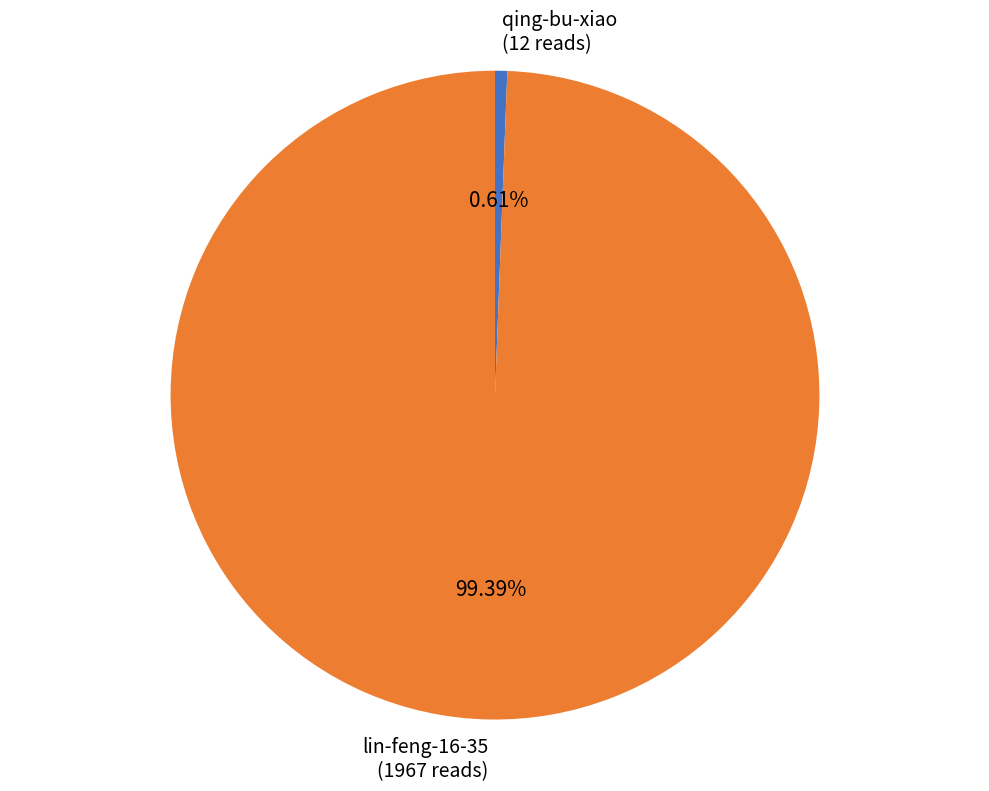

To the nearest percent, what is the difference between the qing-bu-xiao and lin-feng-16-35 slice percentages?

99%